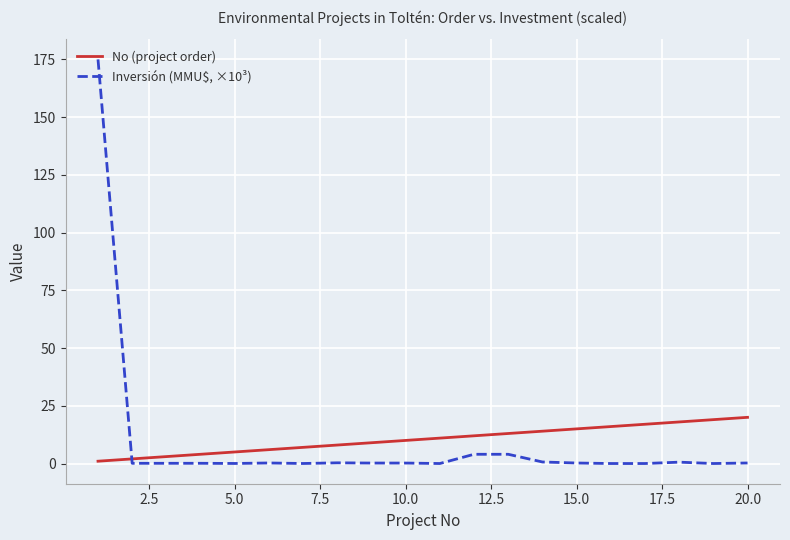

Which series has the widest spread of values?

Inversión (MMU$, ×10³)